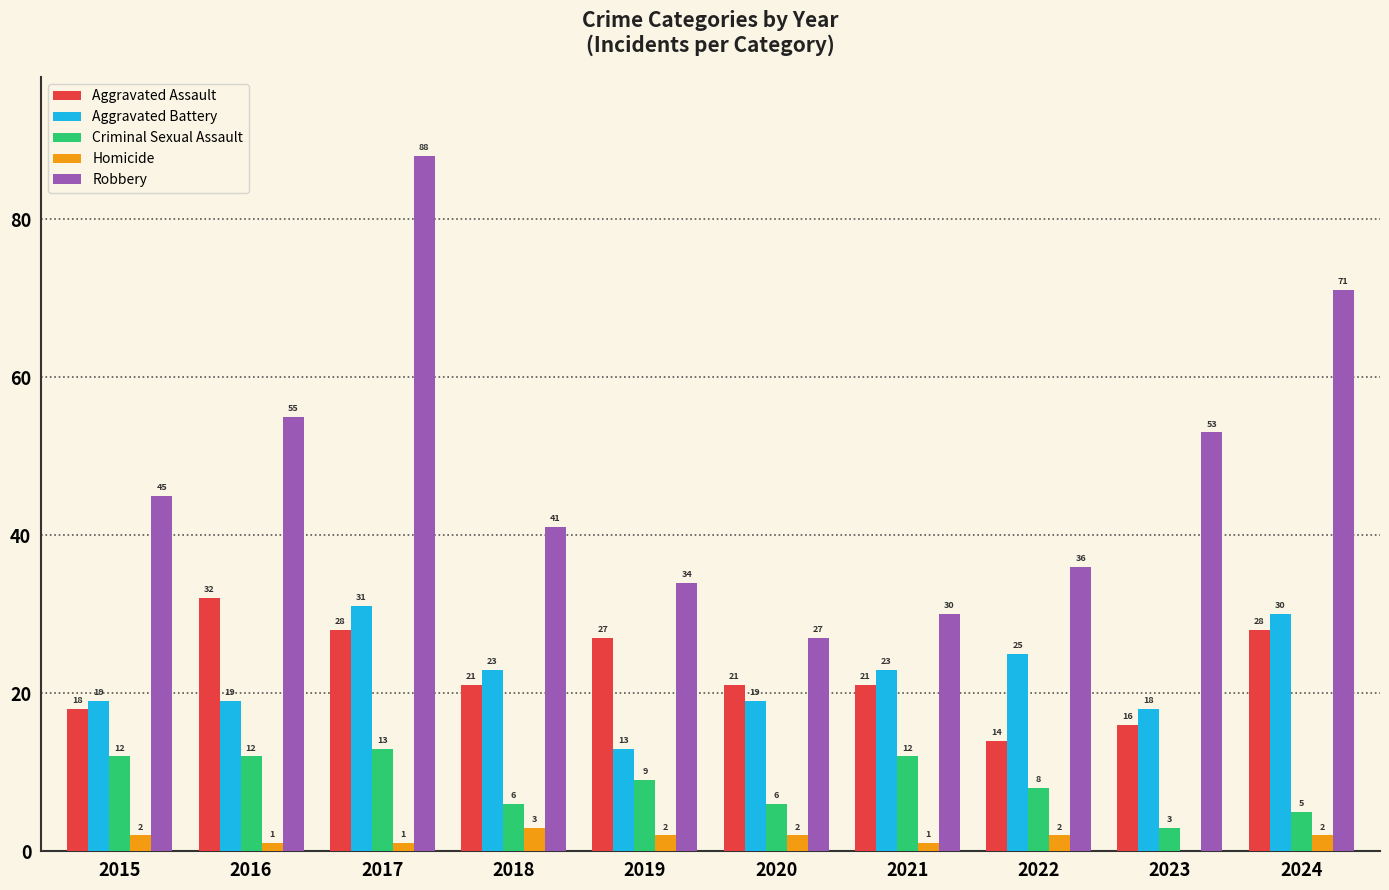

True or false: Homicide has a value of 2 at 2024.

True